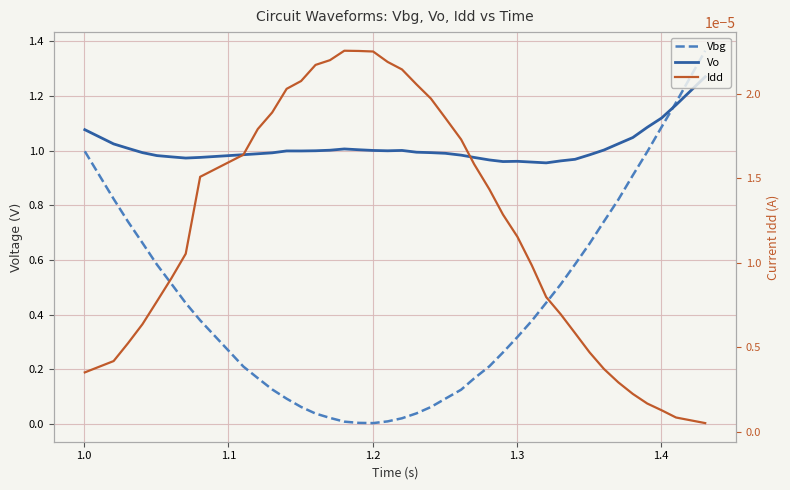

Is this an area chart (filled region under the line)?

No